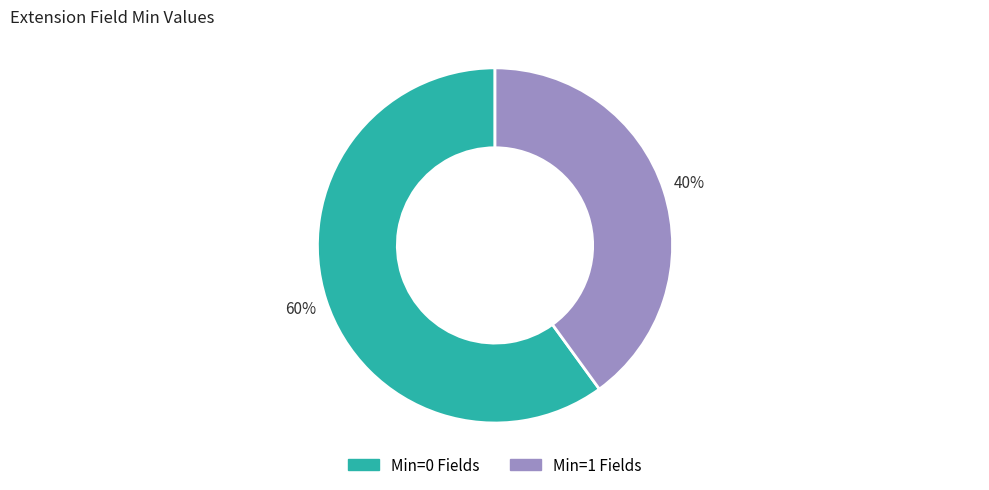

Does any single category account for the majority?

Yes